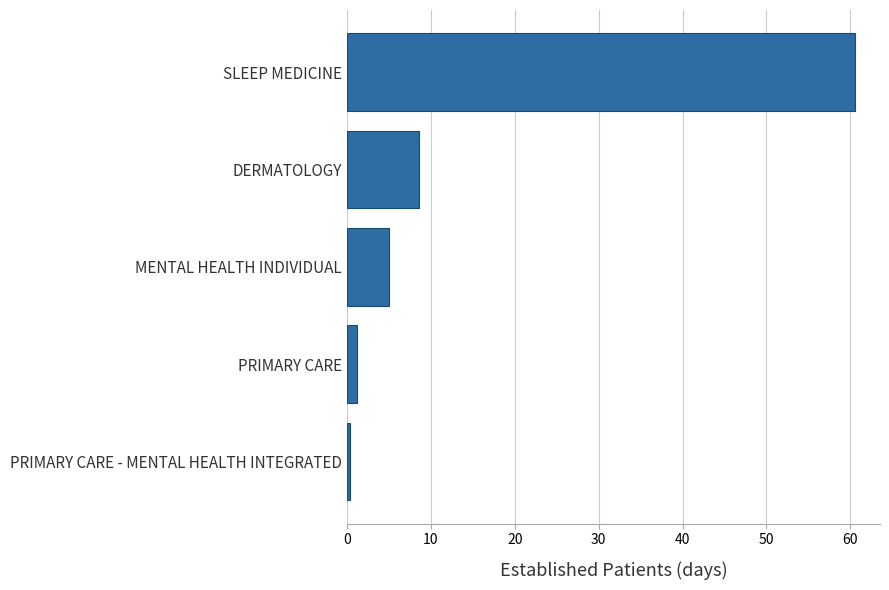

Between PRIMARY CARE - MENTAL HEALTH INTEGRATED and DERMATOLOGY, which is larger?

DERMATOLOGY